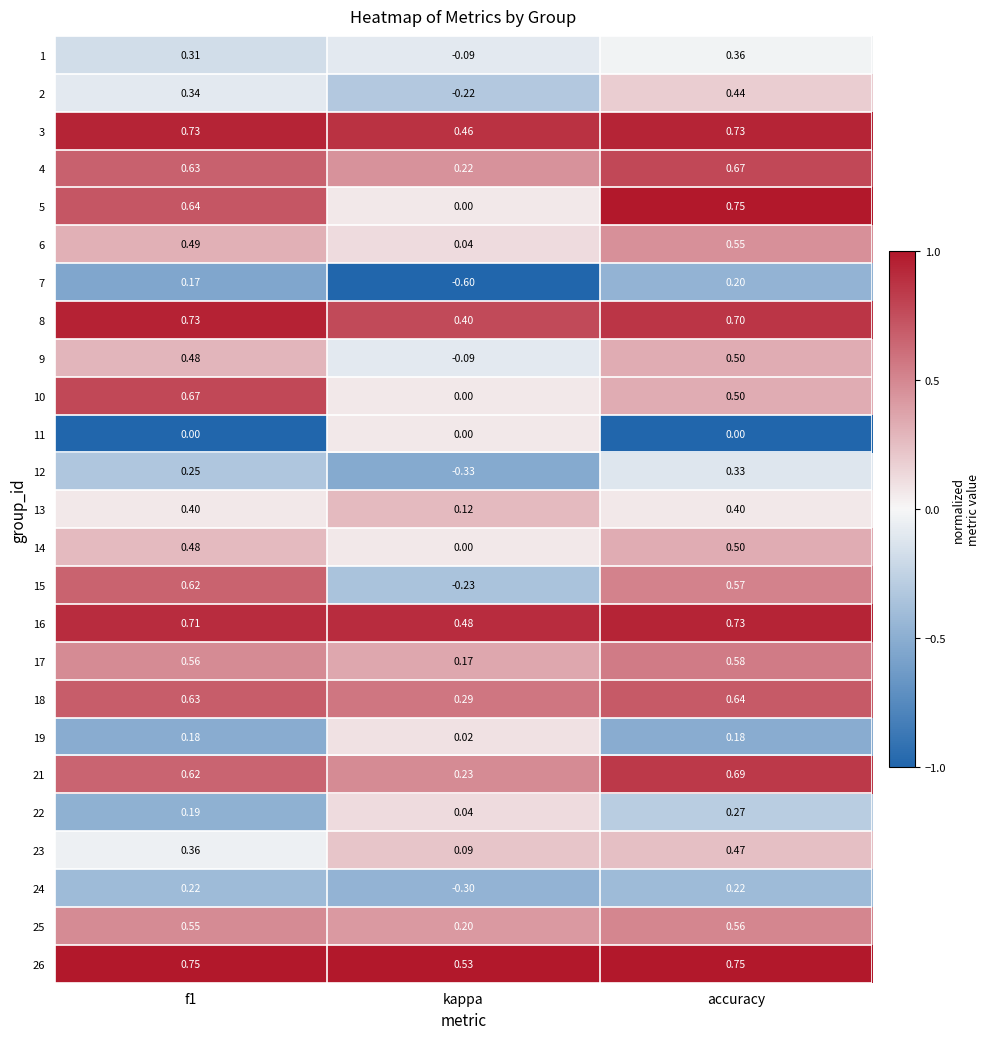

At which label does 13 reach its minimum?

kappa